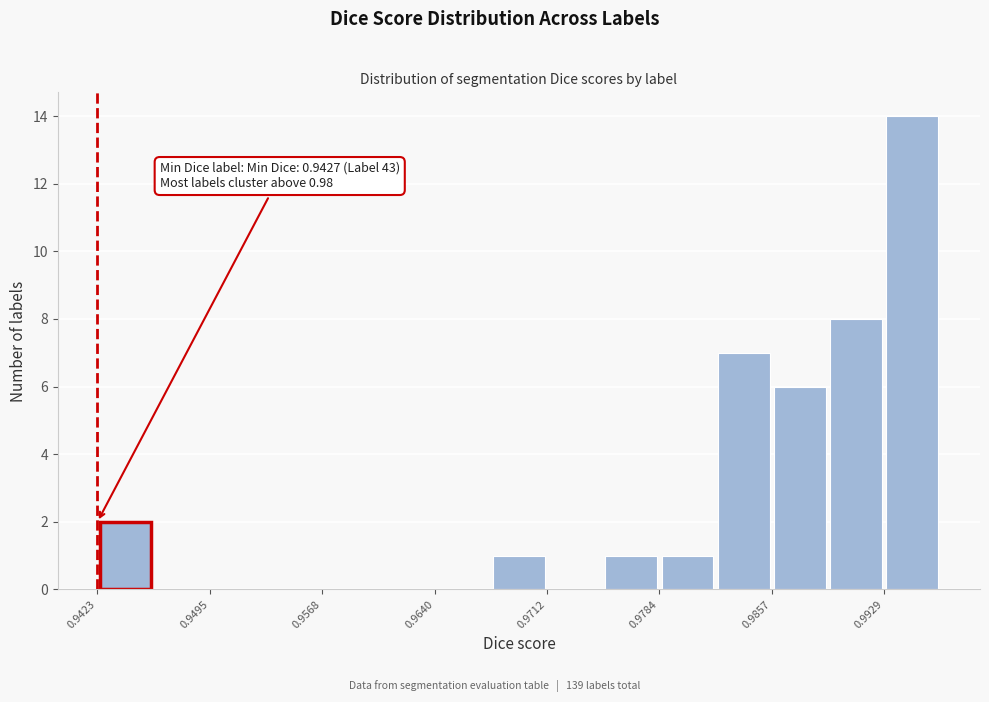

Read against the x-axis, roughly where is the centre of the tallest bar?

0.995